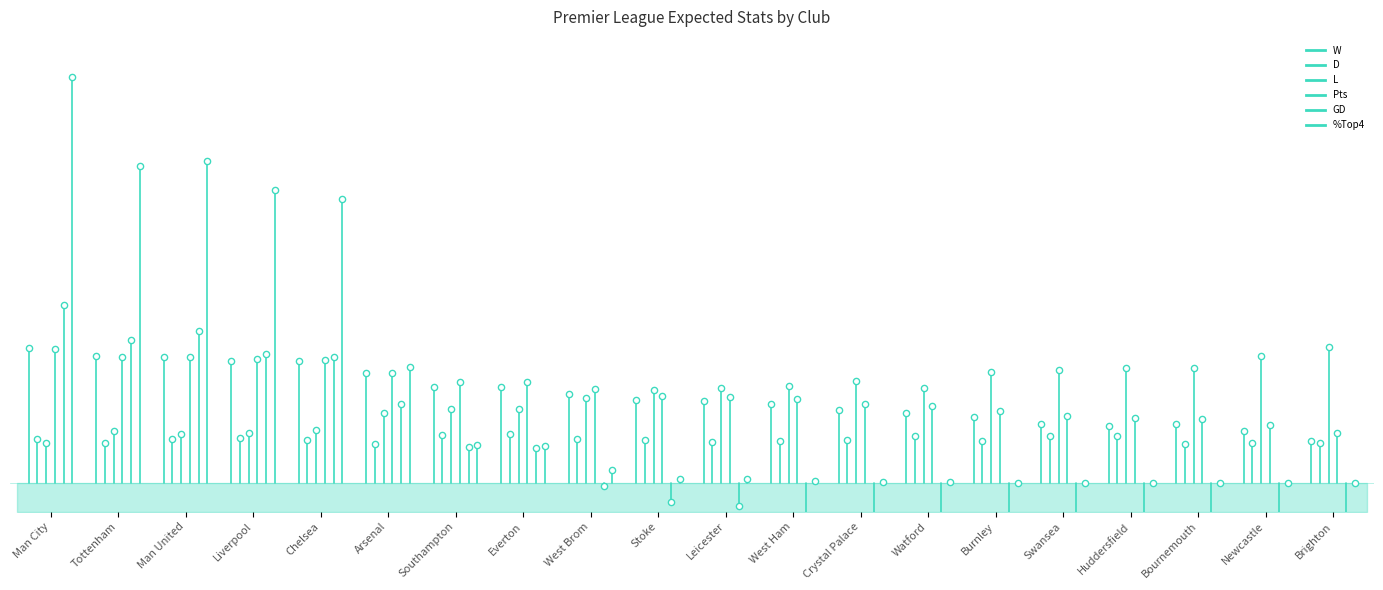

At how many categories does at least one series exceed 8?

1